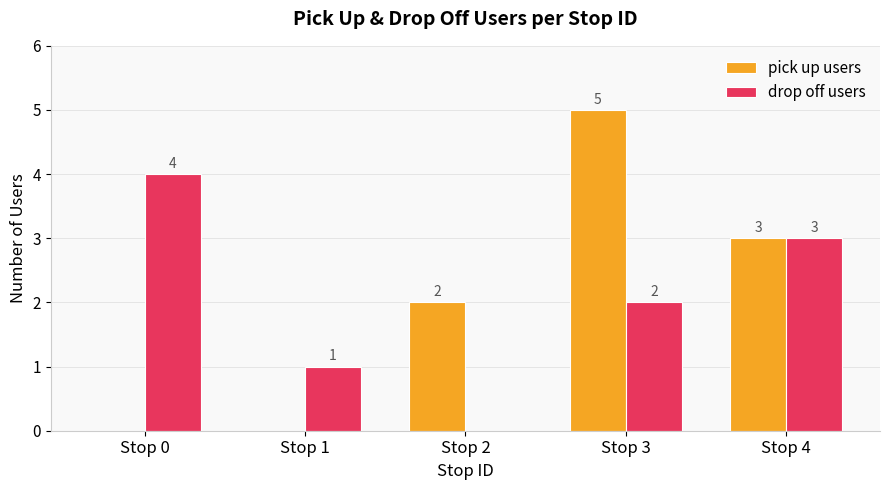

Reading left to right, extract all data points from this chart.

pick up users: 0	0	2	5	3
drop off users: 4	1	0	2	3